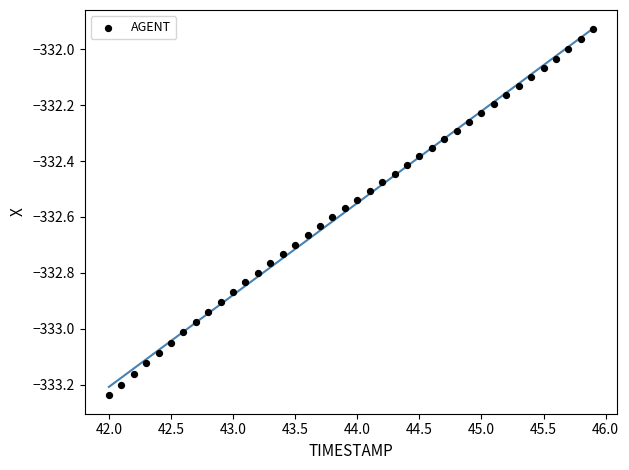

What is the range of Y values (max minus min)?

1.3